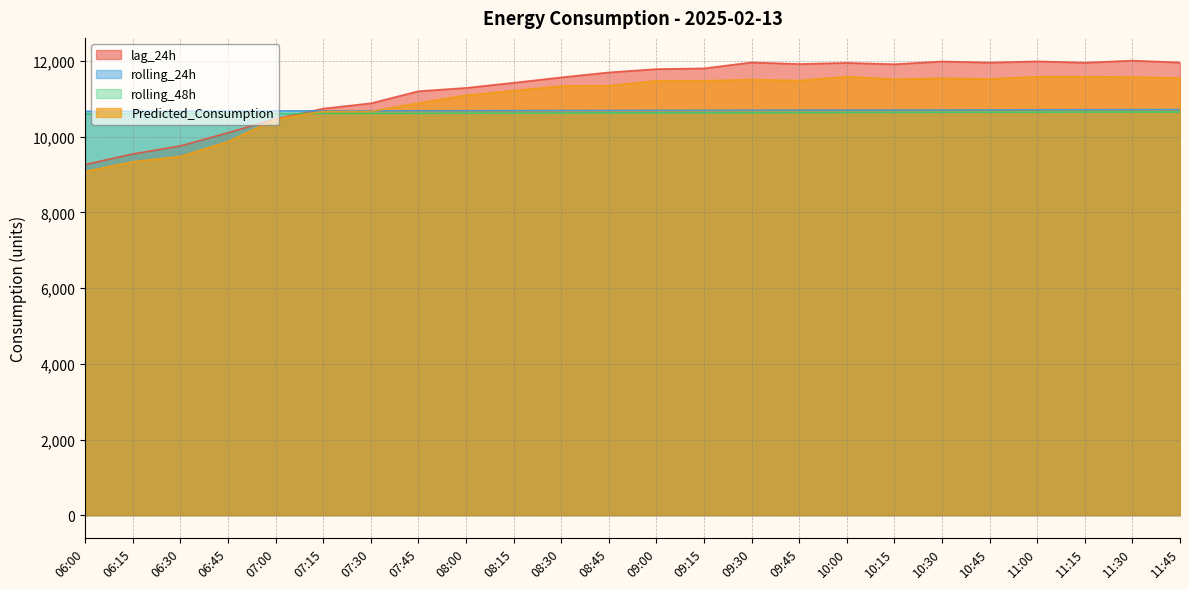

Reading right to left, list all the values displayed in this chart.

lag_24h: 11964.0	12014.0	11959.0	11994.0	11962.0	11992.0	11919.0	11955.0	11924.0	11966.0	11809.0	11790.0	11702.0	11571.0	11428.0	11293.0	11205.0	10885.0	10746.0	10474.0	10108.0	9759.0	9547.0	9267.0
rolling_24h: 10720.2	10718.4	10716.2	10714.4	10711.6	10709.3	10707.8	10706.0	10704.0	10702.5	10699.9	10698.5	10696.7	10694.2	10691.8	10690.1	10689.1	10687.4	10687.4	10685.0	10681.3	10678.7	10677.0	10674.7
rolling_48h: 10657.5	10656.3	10654.2	10652.6	10650.7	10648.8	10646.4	10644.5	10641.9	10639.0	10636.5	10634.5	10632.4	10629.8	10627.3	10624.5	10622.7	10620.3	10618.1	10615.6	10612.0	10608.7	10606.7	10604.7
Predicted_Consumption: 11554.4	11580.8	11588.3	11588.3	11529.3	11547.2	11520.3	11592.0	11486.3	11513.8	11480.1	11478.5	11350.5	11341.5	11217.5	11097.6	10892.0	10669.9	10669.9	10465.5	9873.5	9480.7	9339.5	9082.5